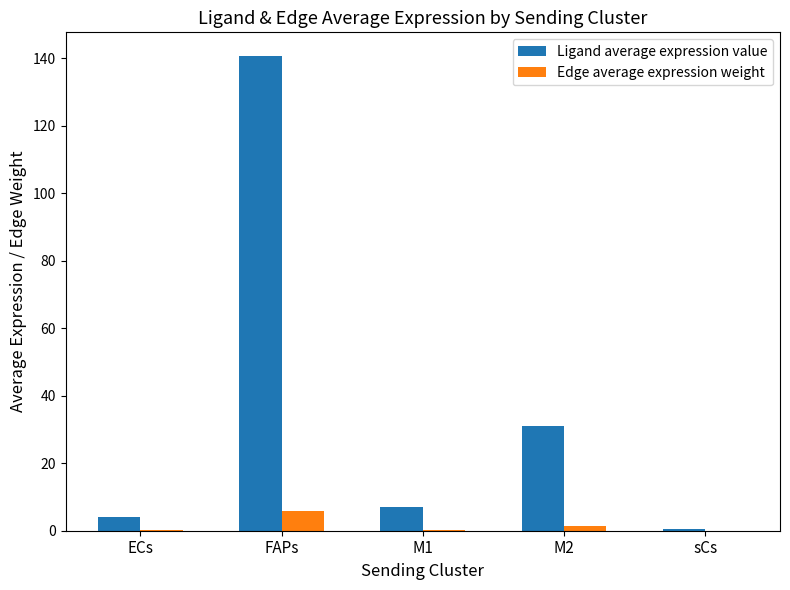

Is the value of Ligand average expression value at M2 greater than the value of Edge average expression weight at M2?

Yes